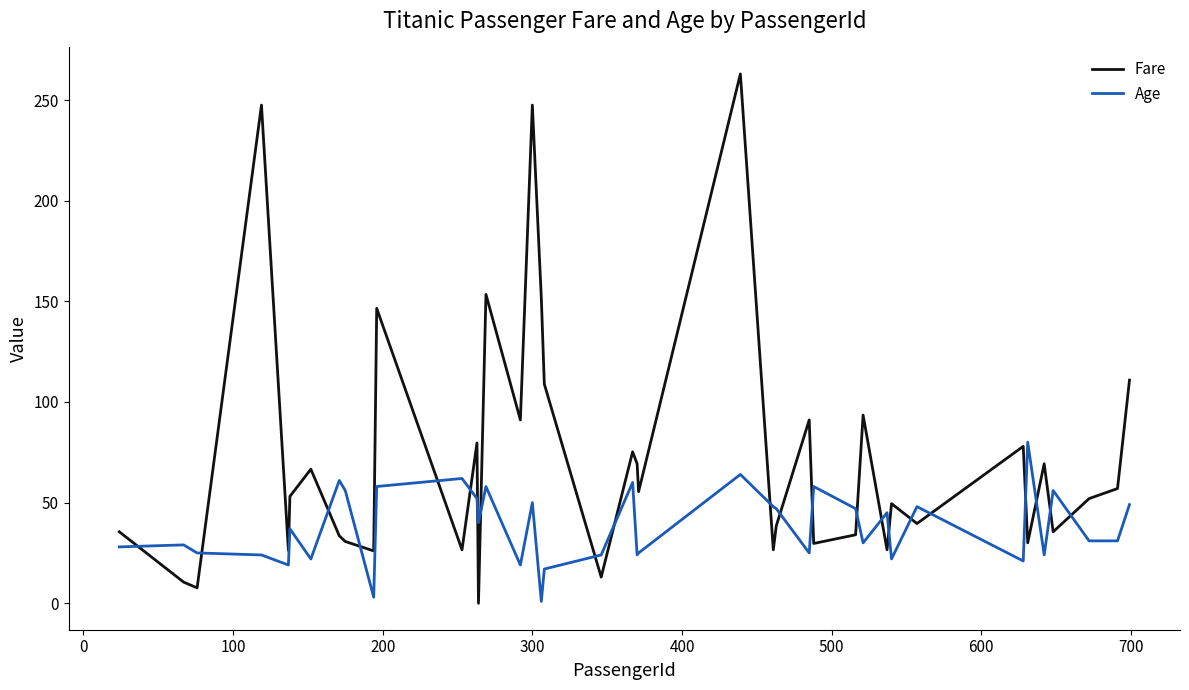

How many intersections are there between Age and Fare?

22